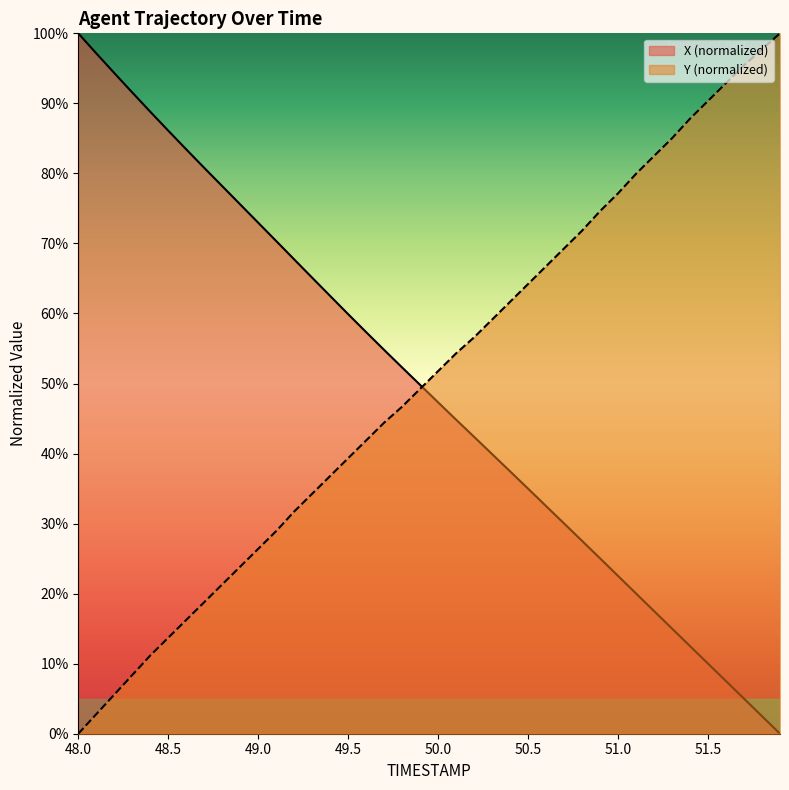

At which category is the sum across all series the highest?

51.7